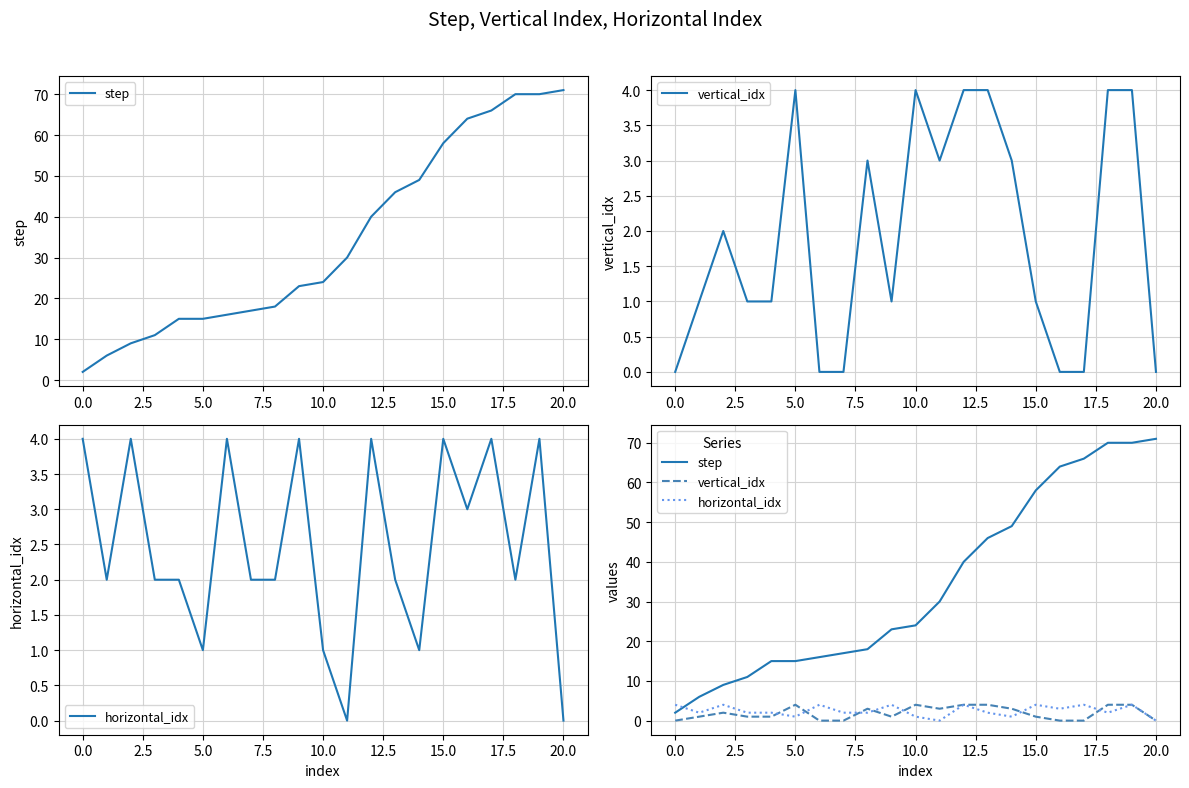

Count the vertical_idx values in the range 0 to 4.

21